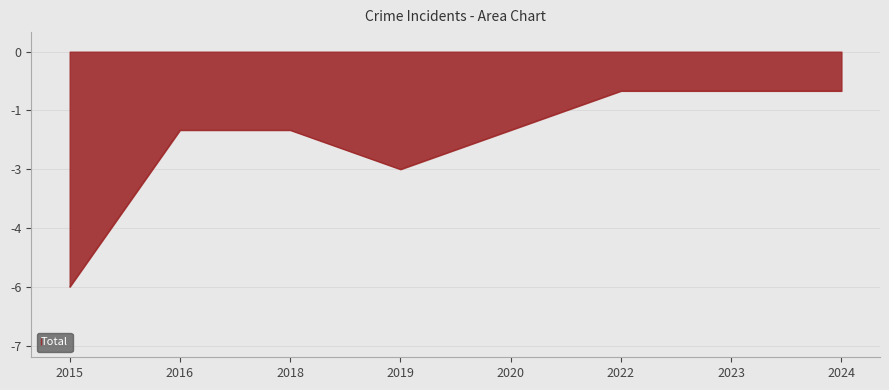

What value does the data have at 2023?

-1